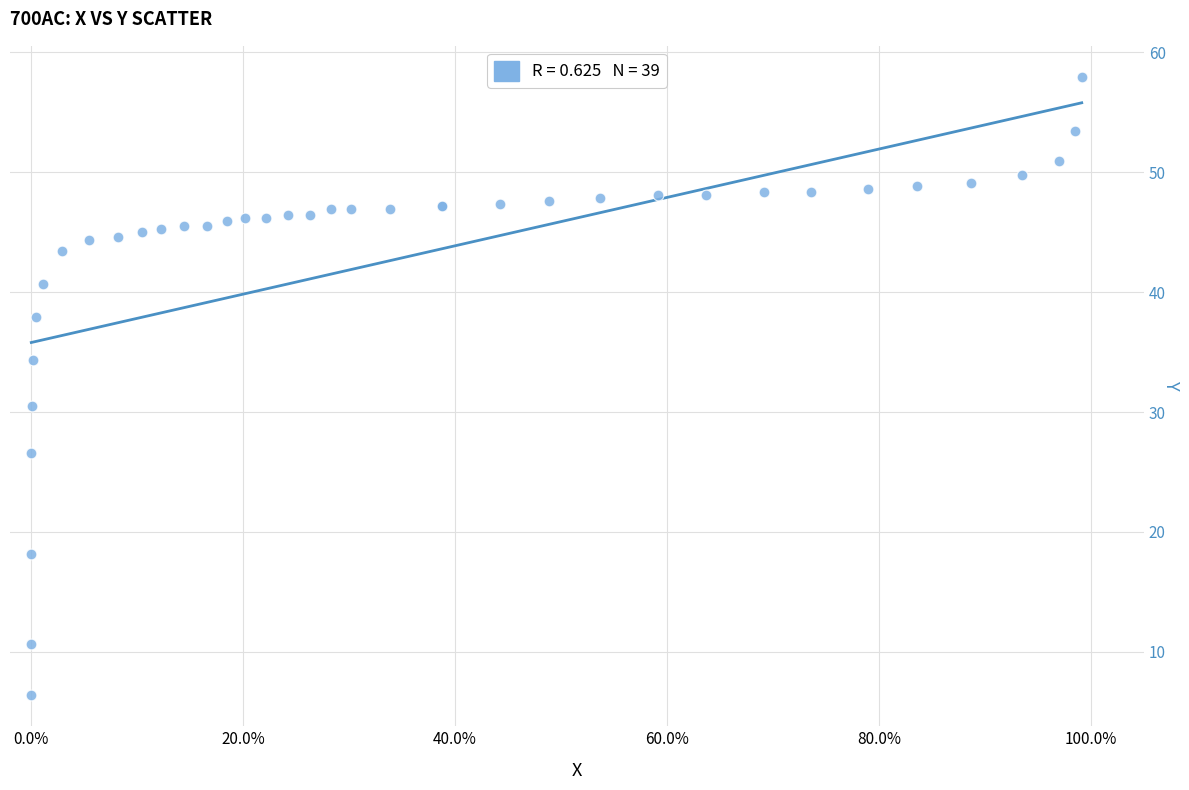

What Y value in the scatter plot is closest to 32?

30.5